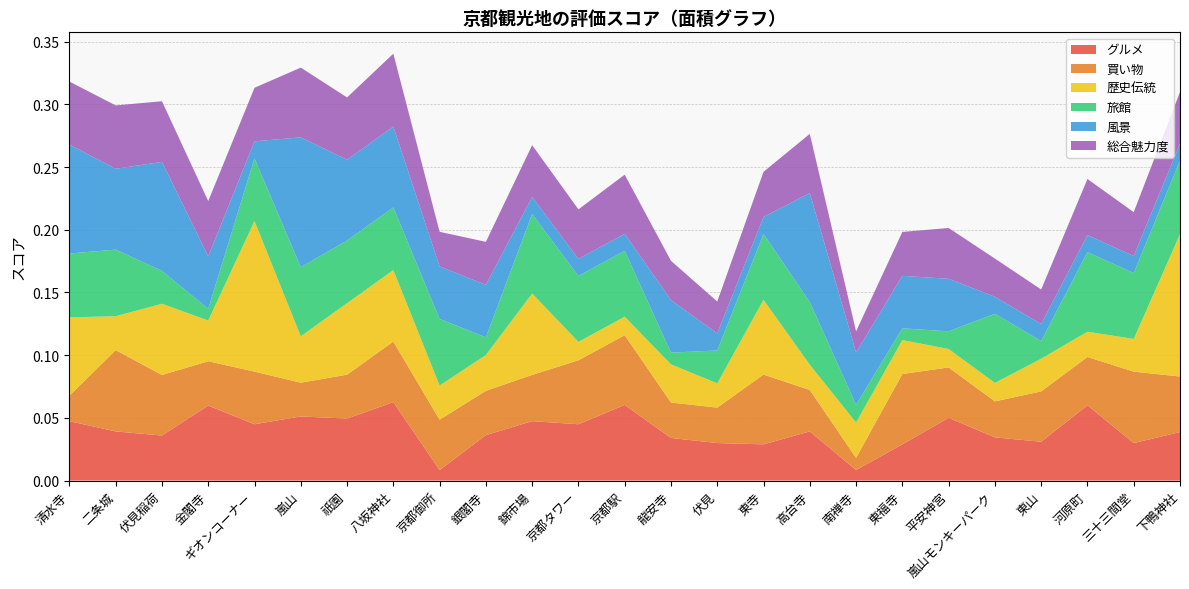

Reading left to right, transcribe all the data shown in this chart.

グルメ: 清水寺=0.0	二条城=0.0	伏見稲荷=0.0	金閣寺=0.1	ギオンコーナー=0.0	嵐山=0.1	祇園=0.0	八坂神社=0.1	京都御所=0.0	銀閣寺=0.0	錦市場=0.0	京都タワー=0.0	京都駅=0.1	龍安寺=0.0	伏見=0.0	東寺=0.0	高台寺=0.0	南禅寺=0.0	東福寺=0.0	平安神宮=0.1	嵐山モンキーパーク=0.0	東山=0.0	河原町=0.1	三十三間堂=0.0	下鴨神社=0.0
買い物: 清水寺=0.0	二条城=0.1	伏見稲荷=0.0	金閣寺=0.0	ギオンコーナー=0.0	嵐山=0.0	祇園=0.0	八坂神社=0.0	京都御所=0.0	銀閣寺=0.0	錦市場=0.0	京都タワー=0.1	京都駅=0.1	龍安寺=0.0	伏見=0.0	東寺=0.1	高台寺=0.0	南禅寺=0.0	東福寺=0.1	平安神宮=0.0	嵐山モンキーパーク=0.0	東山=0.0	河原町=0.0	三十三間堂=0.1	下鴨神社=0.0
歴史伝統: 清水寺=0.1	二条城=0.0	伏見稲荷=0.1	金閣寺=0.0	ギオンコーナー=0.1	嵐山=0.0	祇園=0.1	八坂神社=0.1	京都御所=0.0	銀閣寺=0.0	錦市場=0.1	京都タワー=0.0	京都駅=0.0	龍安寺=0.0	伏見=0.0	東寺=0.1	高台寺=0.0	南禅寺=0.0	東福寺=0.0	平安神宮=0.0	嵐山モンキーパーク=0.0	東山=0.0	河原町=0.0	三十三間堂=0.0	下鴨神社=0.1
旅館: 清水寺=0.1	二条城=0.1	伏見稲荷=0.0	金閣寺=0.0	ギオンコーナー=0.0	嵐山=0.1	祇園=0.0	八坂神社=0.0	京都御所=0.1	銀閣寺=0.0	錦市場=0.1	京都タワー=0.1	京都駅=0.1	龍安寺=0.0	伏見=0.0	東寺=0.1	高台寺=0.0	南禅寺=0.0	東福寺=0.0	平安神宮=0.0	嵐山モンキーパーク=0.1	東山=0.0	河原町=0.1	三十三間堂=0.1	下鴨神社=0.1
風景: 清水寺=0.1	二条城=0.1	伏見稲荷=0.1	金閣寺=0.0	ギオンコーナー=0.0	嵐山=0.1	祇園=0.1	八坂神社=0.1	京都御所=0.0	銀閣寺=0.0	錦市場=0.0	京都タワー=0.0	京都駅=0.0	龍安寺=0.0	伏見=0.0	東寺=0.0	高台寺=0.1	南禅寺=0.0	東福寺=0.0	平安神宮=0.0	嵐山モンキーパーク=0.0	東山=0.0	河原町=0.0	三十三間堂=0.0	下鴨神社=0.0
総合魅力度: 清水寺=0.1	二条城=0.1	伏見稲荷=0.0	金閣寺=0.0	ギオンコーナー=0.0	嵐山=0.1	祇園=0.0	八坂神社=0.1	京都御所=0.0	銀閣寺=0.0	錦市場=0.0	京都タワー=0.0	京都駅=0.0	龍安寺=0.0	伏見=0.0	東寺=0.0	高台寺=0.0	南禅寺=0.0	東福寺=0.0	平安神宮=0.0	嵐山モンキーパーク=0.0	東山=0.0	河原町=0.0	三十三間堂=0.0	下鴨神社=0.0